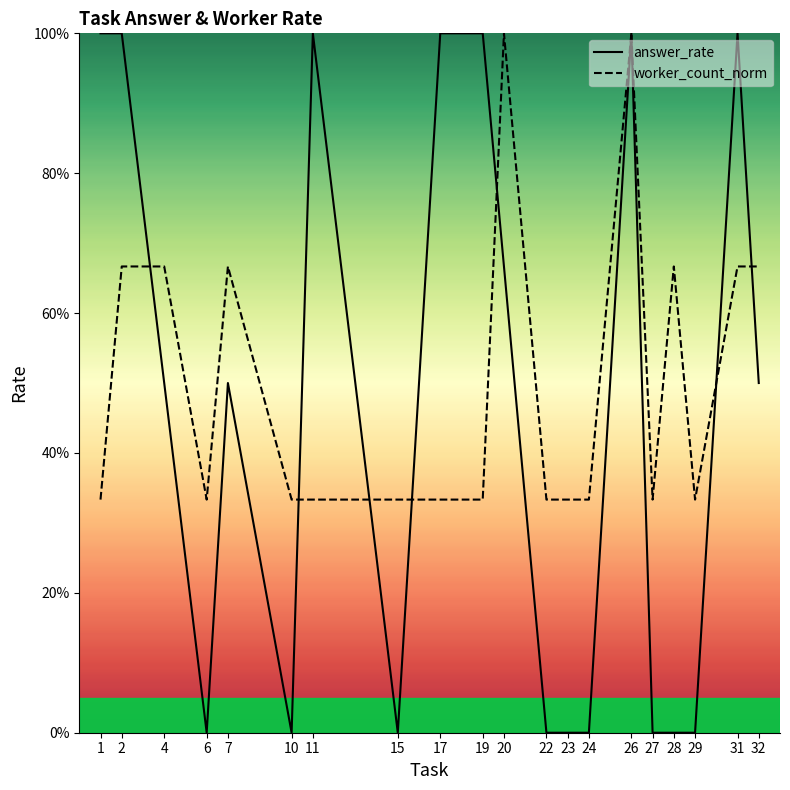

Which series has the largest range (max minus min)?

answer_rate